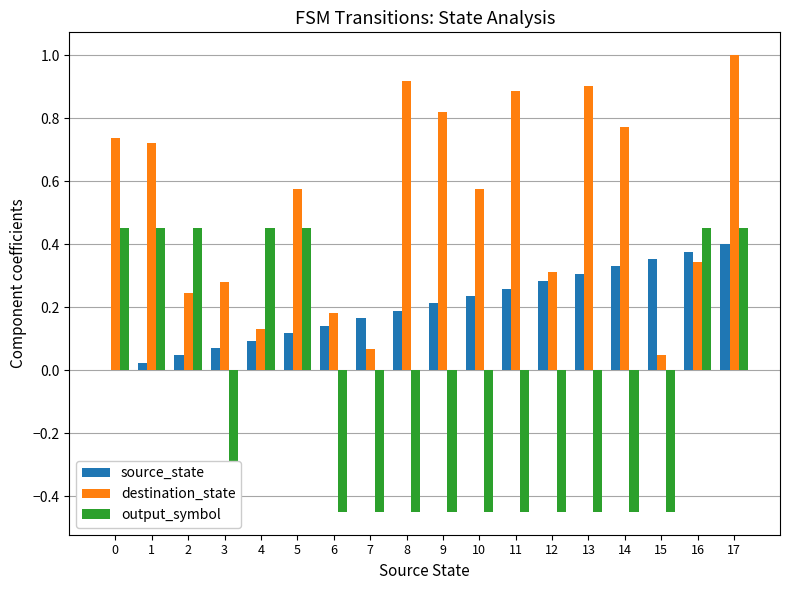

Between 5 and 10, which is larger?

10